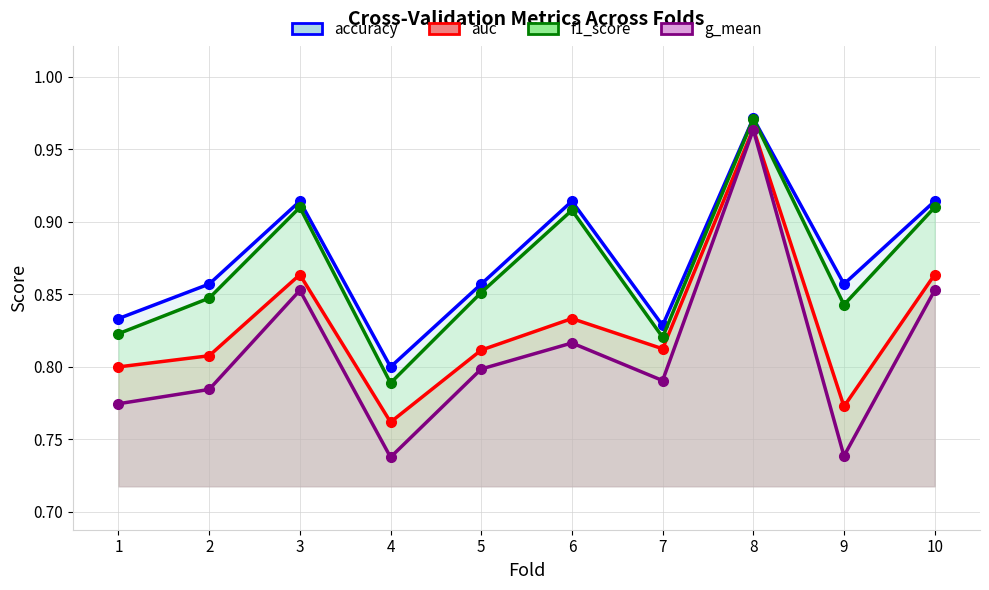

True or false: accuracy and g_mean intersect in this chart.

False